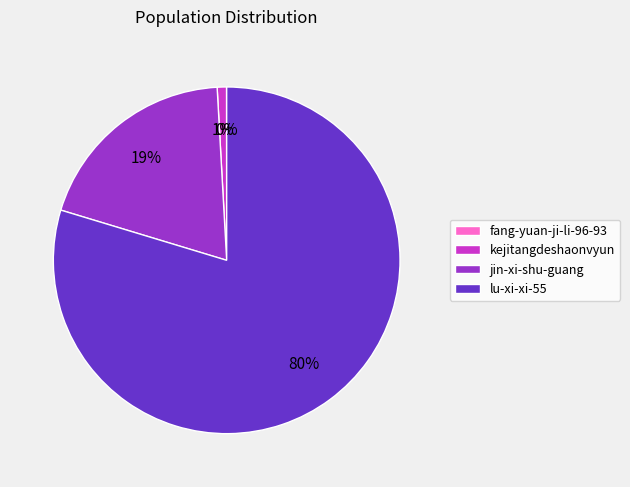

To the nearest percent, what is the average slice percentage?

25%